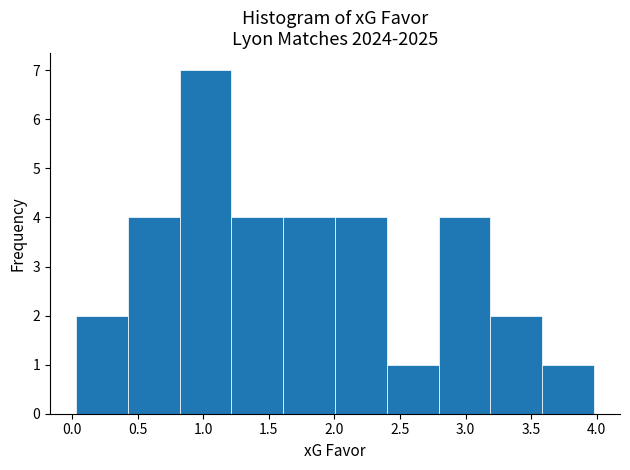

Reading left to right, transcribe this chart: for each bar, give the range it covers on the x-axis and its height. Neither the bar edges nor the heights are printed on the chart, so give them approximately, as read against the axes.

0.030 to 0.425: 2
0.425 to 0.820: 4
0.820 to 1.215: 7
1.215 to 1.610: 4
1.610 to 2.005: 4
2.005 to 2.400: 4
2.400 to 2.795: 1
2.795 to 3.190: 4
3.190 to 3.585: 2
3.585 to 3.980: 1